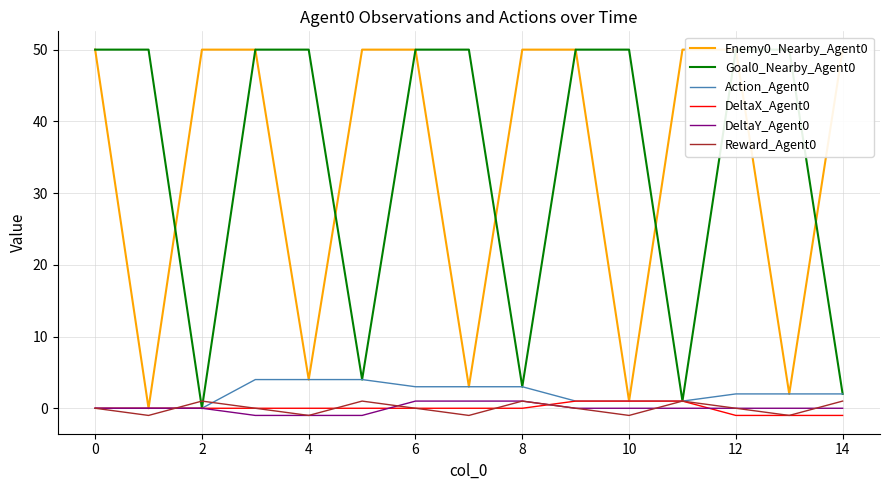

The DeltaX_Agent0 series shows 0 at 8. True or false?

True